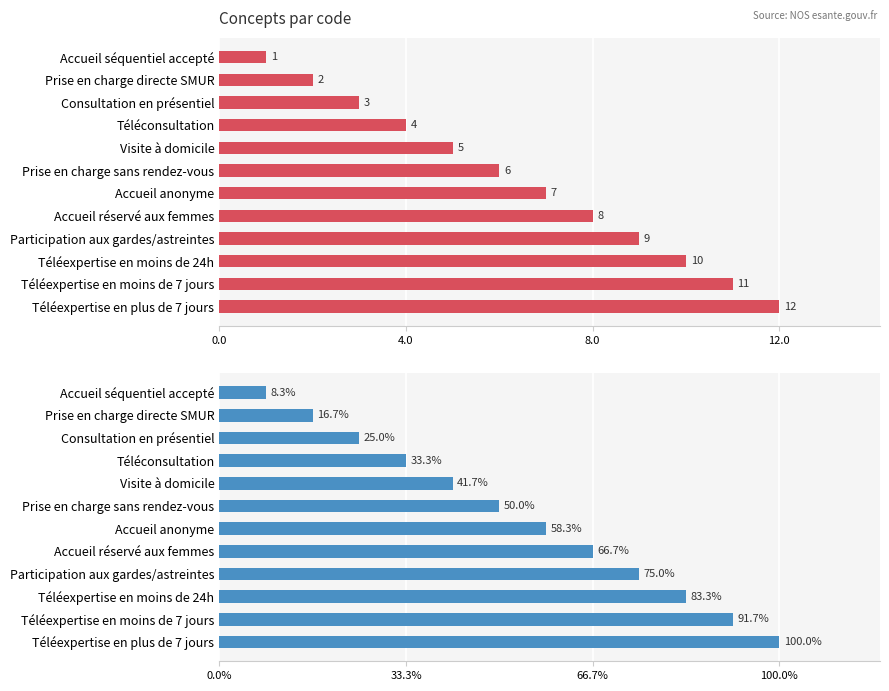

What is the approximate value at Prise en charge sans rendez-vous, to the nearest 10?

10